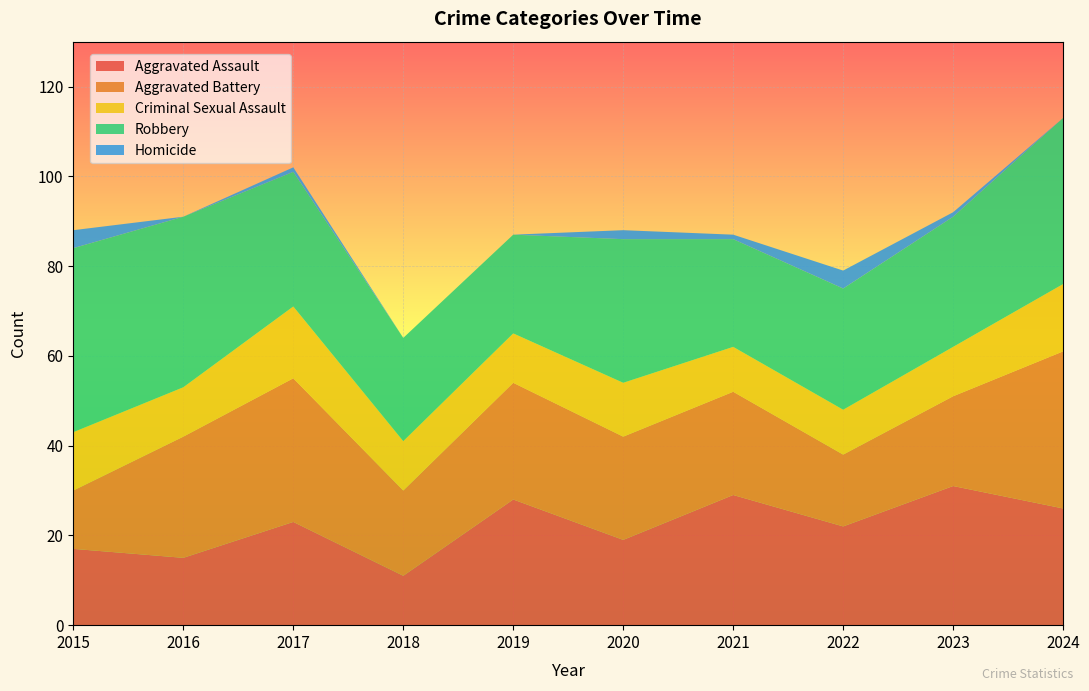

Reading right to left, what are all the values shown in this chart?

Aggravated Assault: 2024=26	2023=31	2022=22	2021=29	2020=19	2019=28	2018=11	2017=23	2016=15	2015=17
Aggravated Battery: 2024=35	2023=20	2022=16	2021=23	2020=23	2019=26	2018=19	2017=32	2016=27	2015=13
Criminal Sexual Assault: 2024=15	2023=11	2022=10	2021=10	2020=12	2019=11	2018=11	2017=16	2016=11	2015=13
Robbery: 2024=37	2023=29	2022=27	2021=24	2020=32	2019=22	2018=23	2017=30	2016=38	2015=41
Homicide: 2024=0	2023=1	2022=4	2021=1	2020=2	2019=0	2018=0	2017=1	2016=0	2015=4